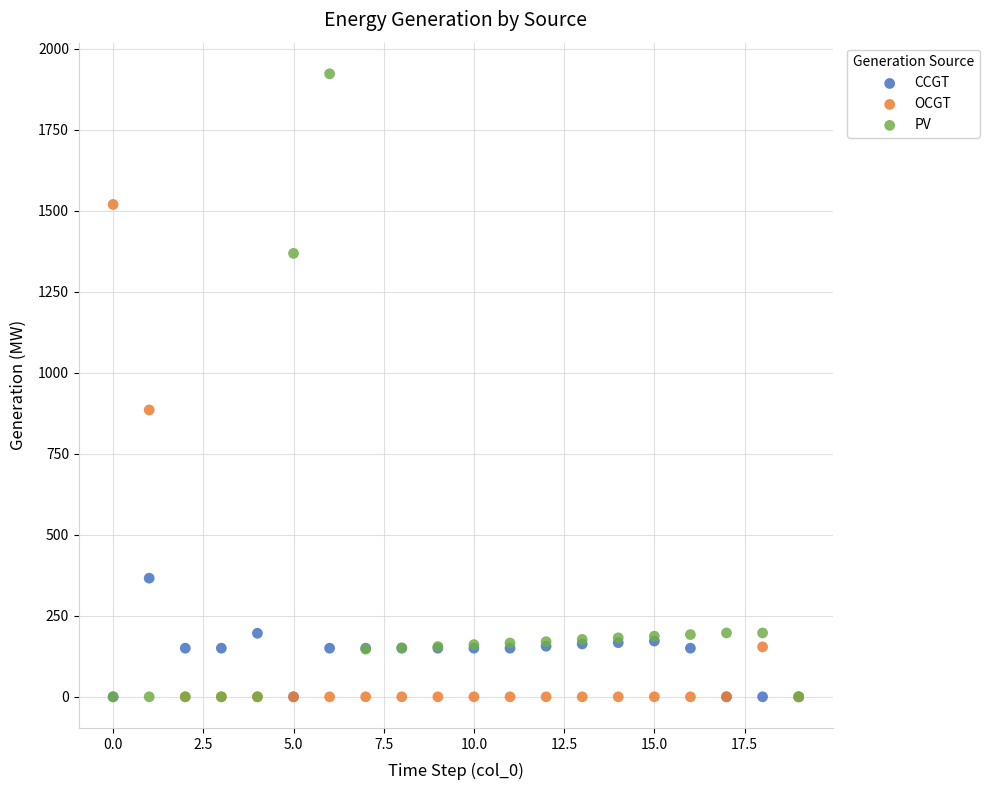

Across all series, what Y value is closest to 961?

885